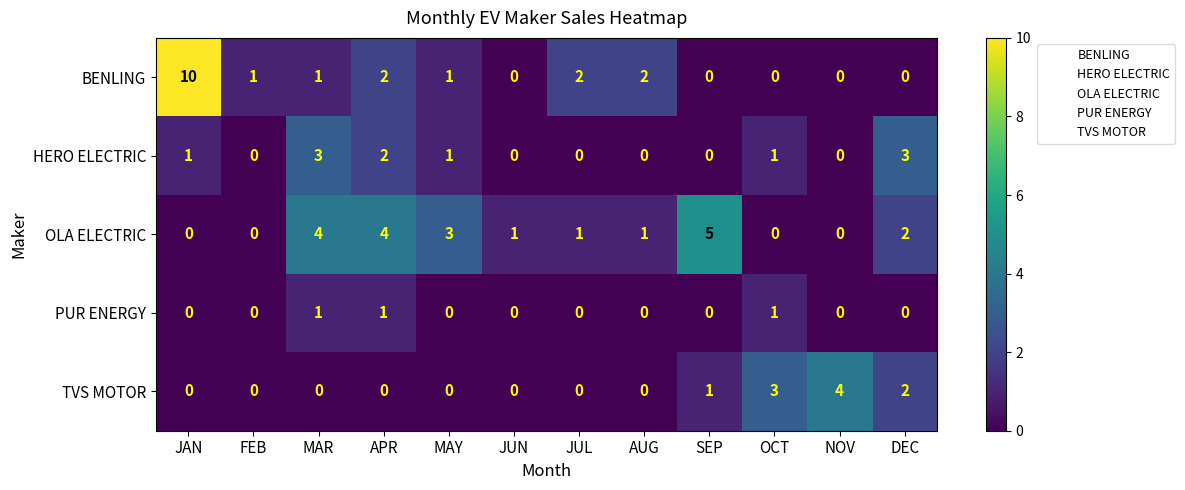

List the series in order of their peak value, highest first.

BENLING, OLA ELECTRIC, TVS MOTOR, HERO ELECTRIC, PUR ENERGY